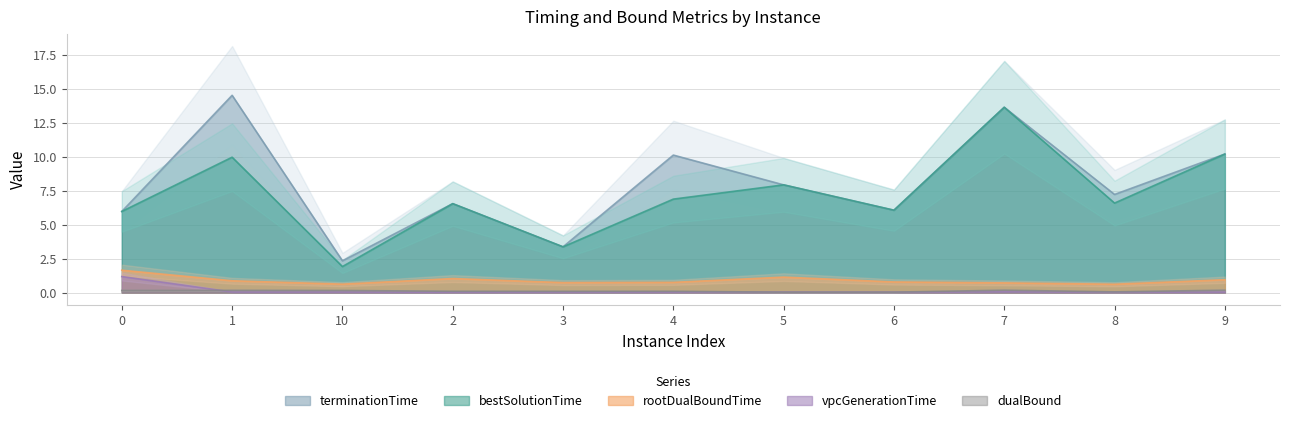

Which series has the largest range (max minus min)?

terminationTime